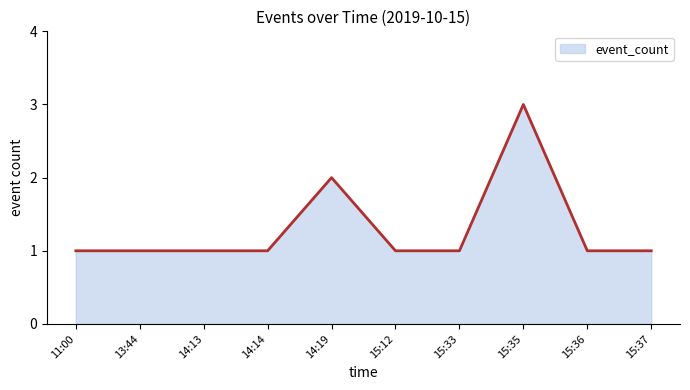

At which label is the value closest to 2?

14:19